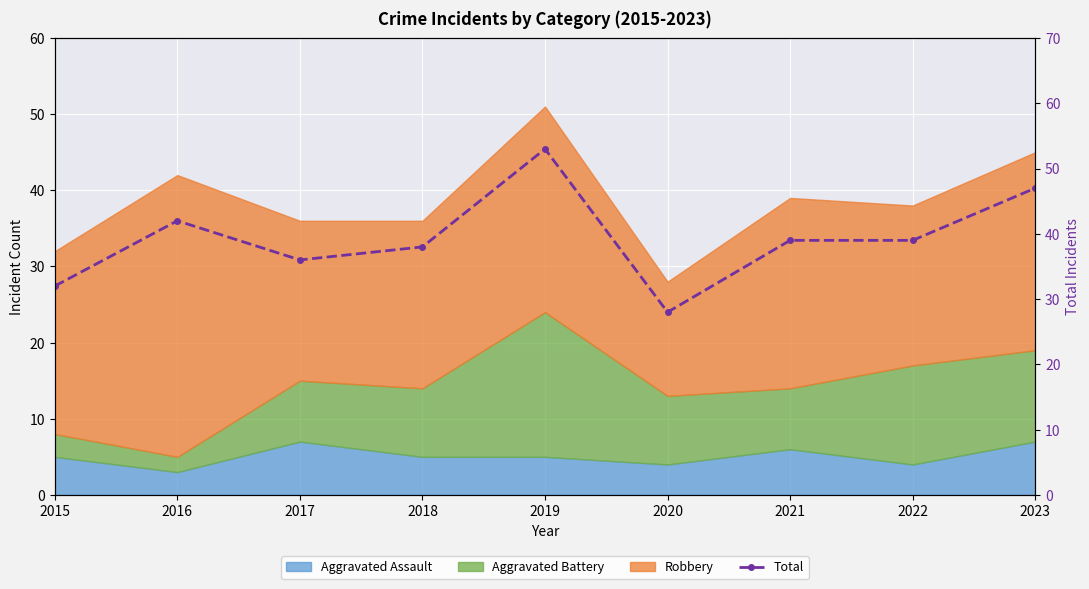

Where is the data nearest to the value 40?

2021